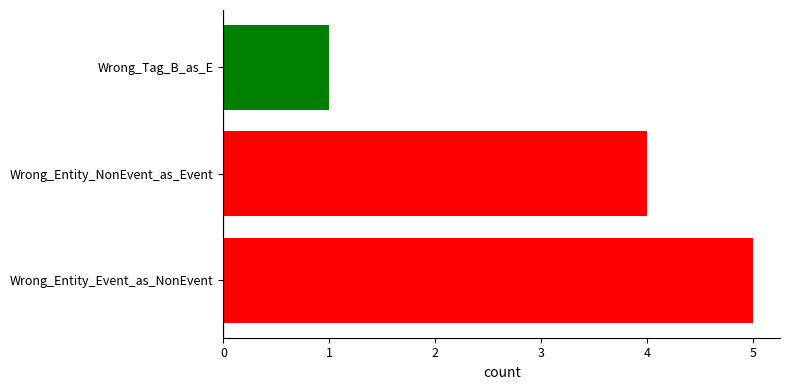

What is the change in value from Wrong_Entity_NonEvent_as_Event to Wrong_Tag_B_as_E?

-3